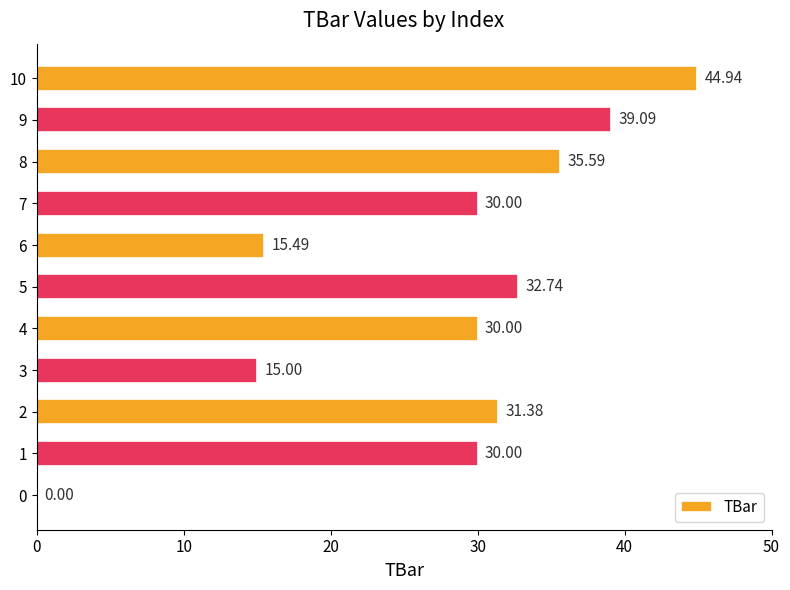

What is the sum of all values?

304.2